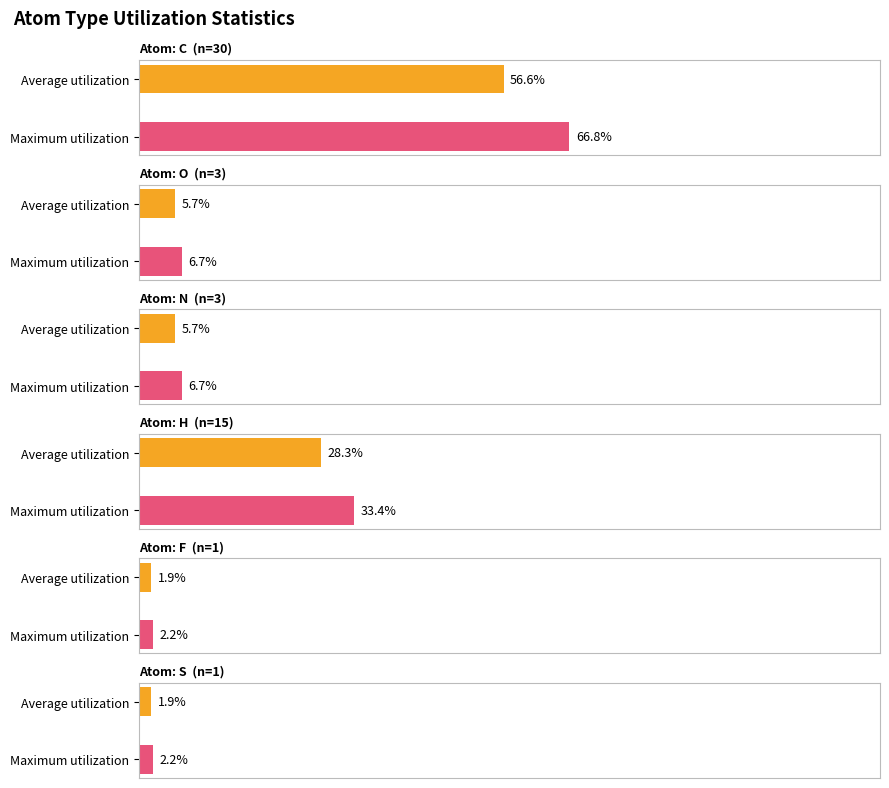

Which has a higher value, C or O?

C